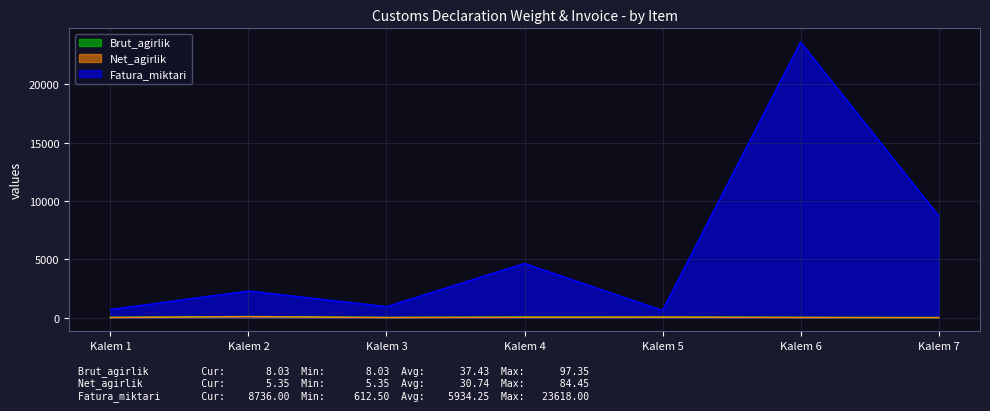

Between Kalem 1 and Kalem 6, which series saw the biggest shift?

Fatura_miktari